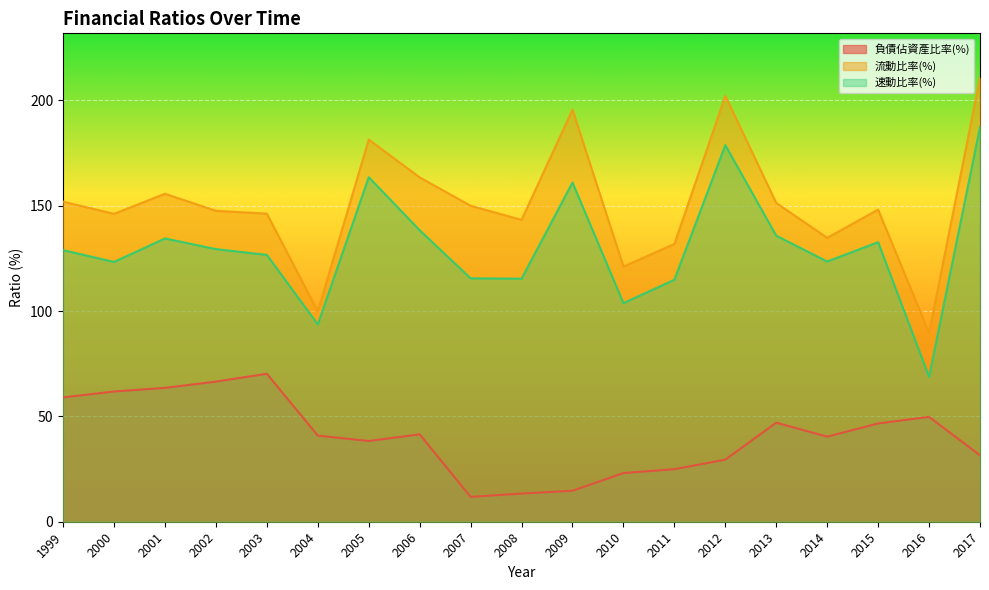

At 2001, list the series in order from smallest to largest.

負債佔資產比率(%), 速動比率(%), 流動比率(%)